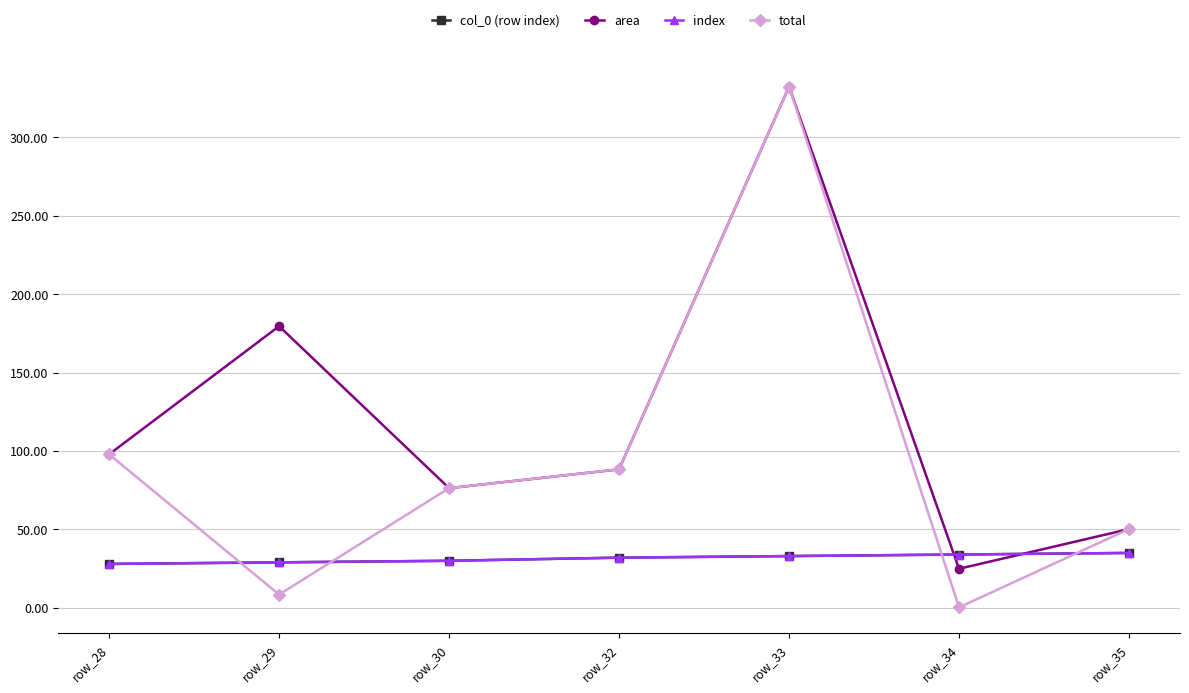

Is this an area chart (filled region under the line)?

No